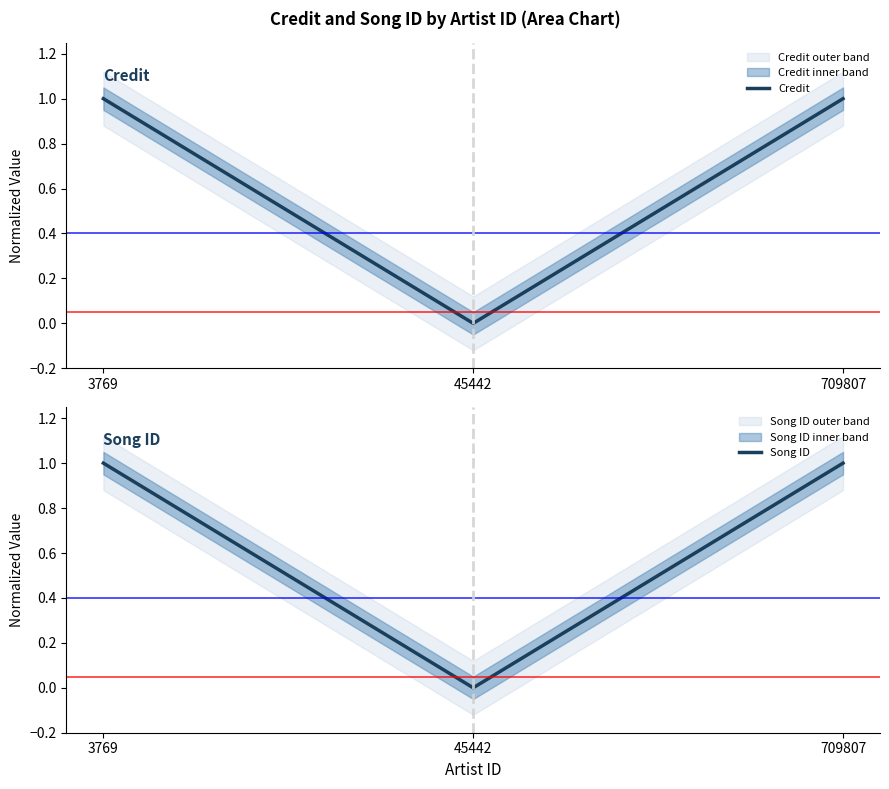

True or false: Song ID has a value of 1.0 at 3769.

True